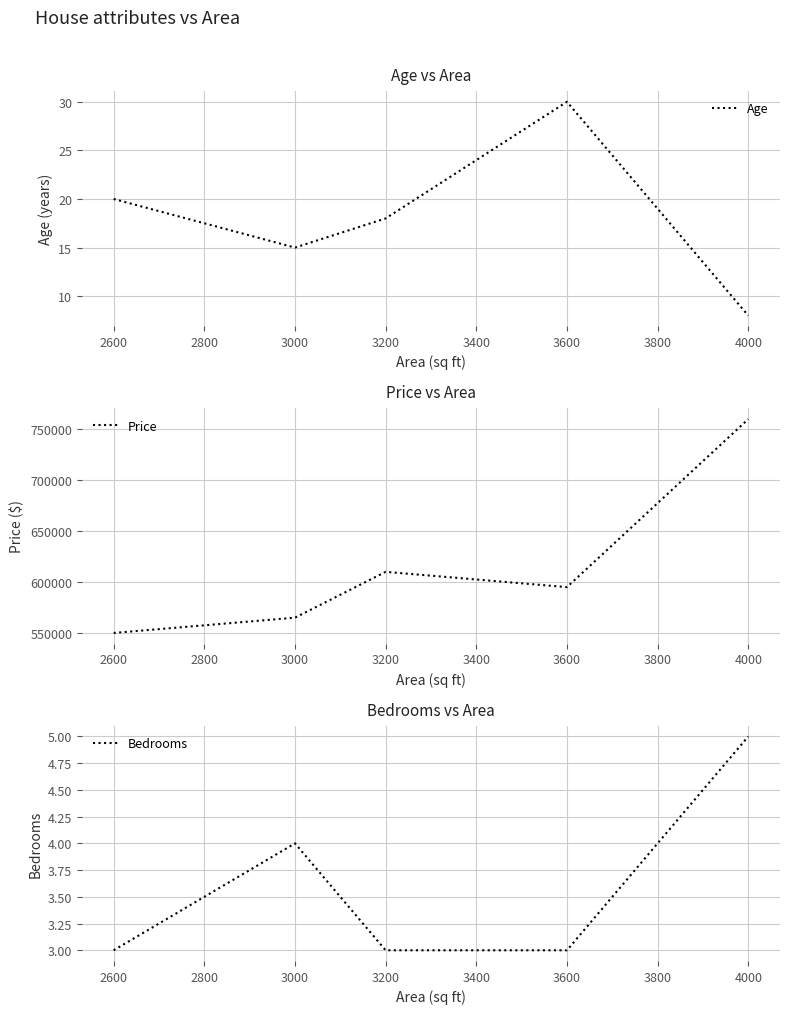

List the labels in order of Age value, smallest first.

4000, 3000, 3200, 2600, 3600